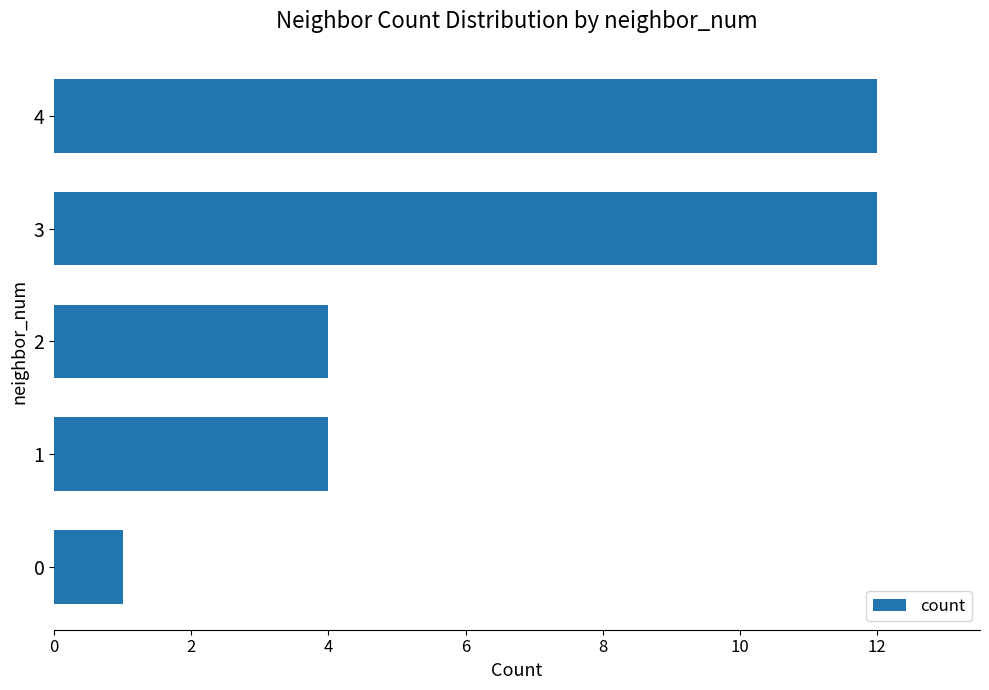

What is the maximum value shown in the chart?

12